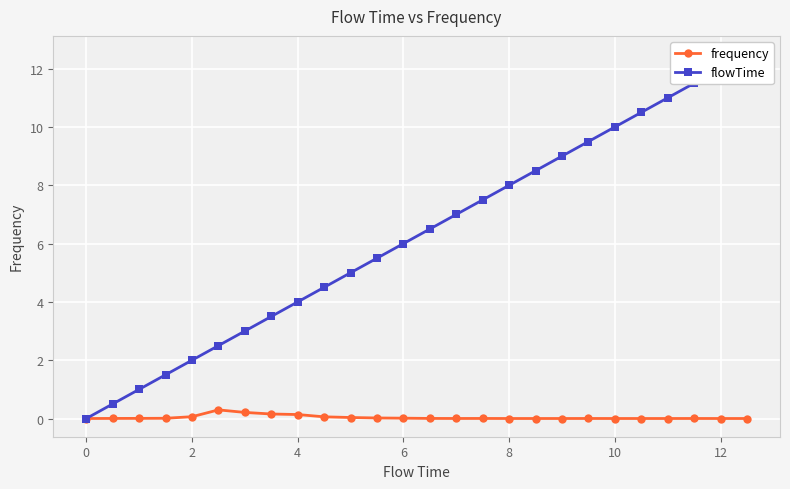

True or false: frequency has more than 0 points higher than both neighbors.

True